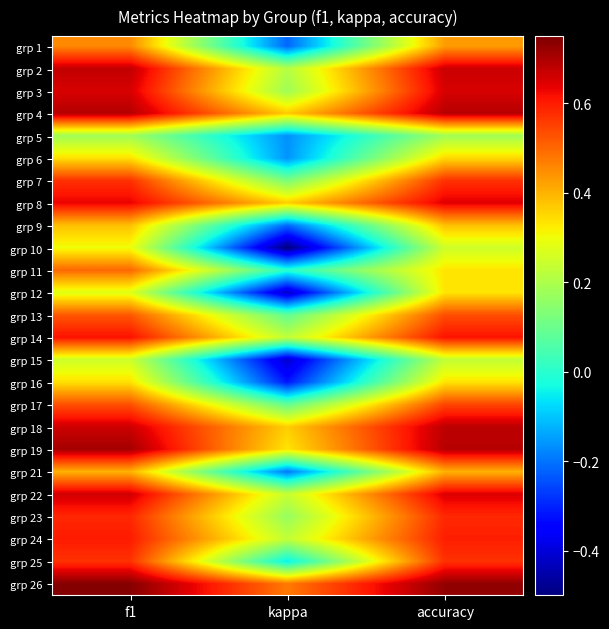

Which label corresponds to the smallest value in the chart?

kappa